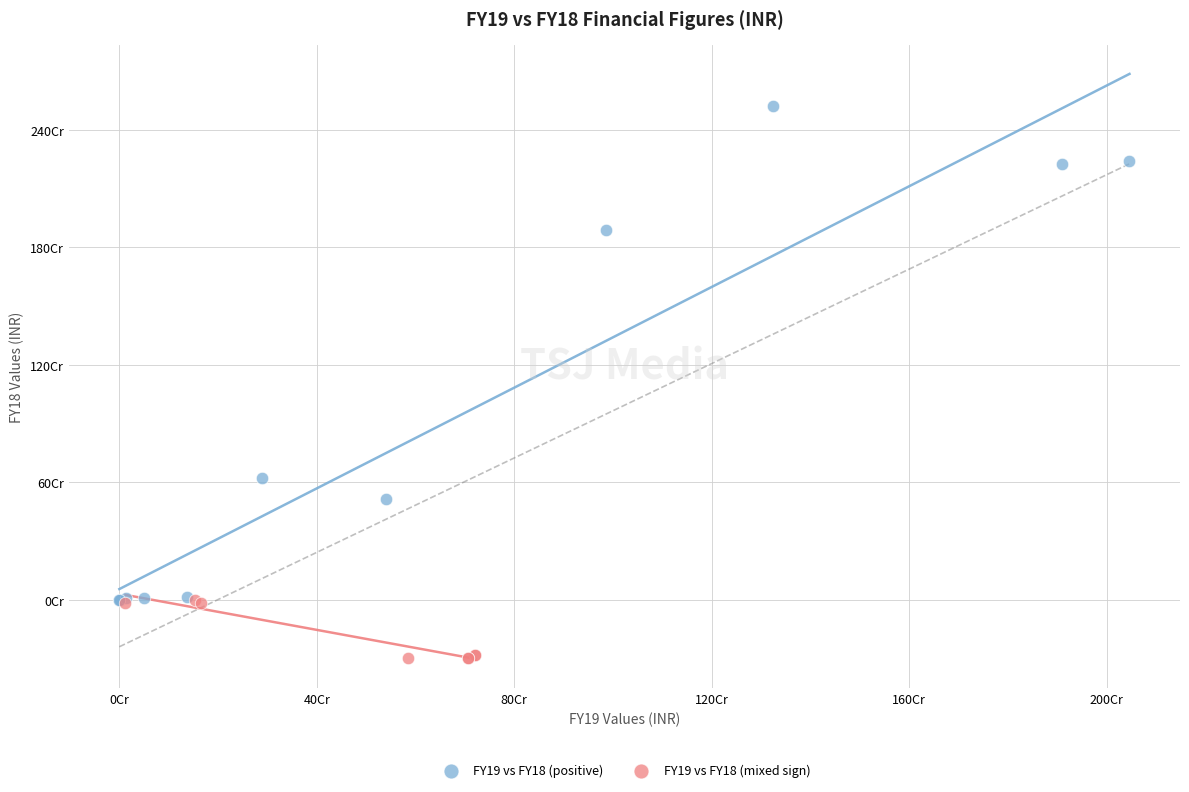

What are all the series names shown in the legend?

FY19 vs FY18 (positive), FY19 vs FY18 (mixed sign)